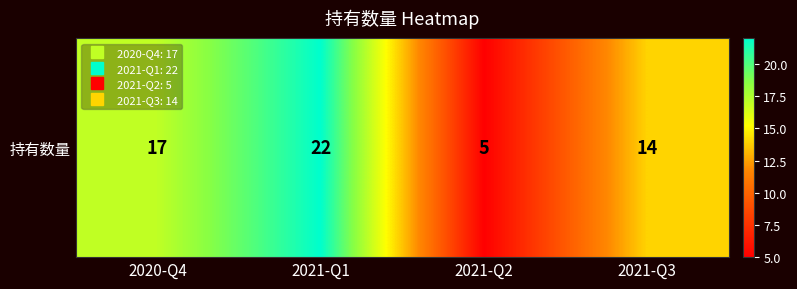

Which label corresponds to the smallest value in the chart?

2021-Q2